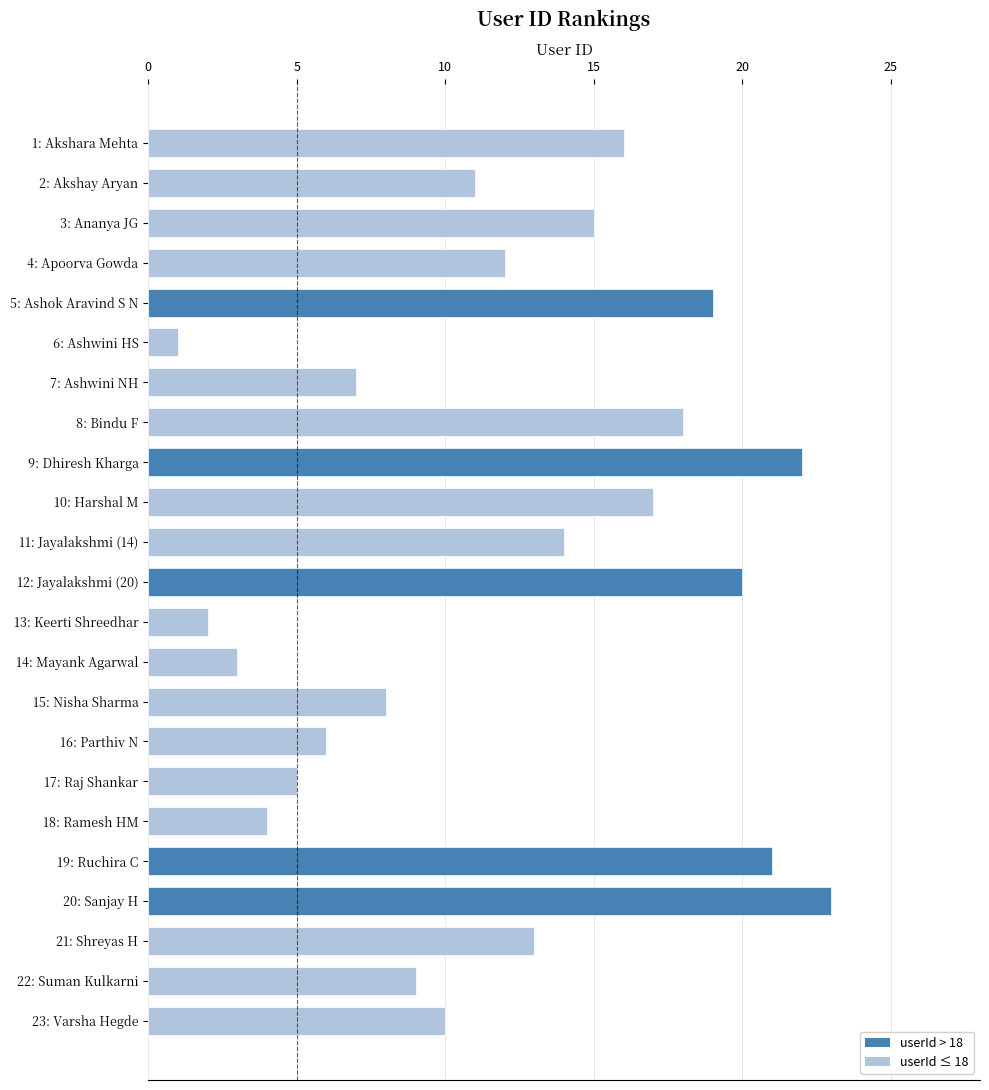

What is the label of the 23rd bar from the bottom?

1: Akshara Mehta